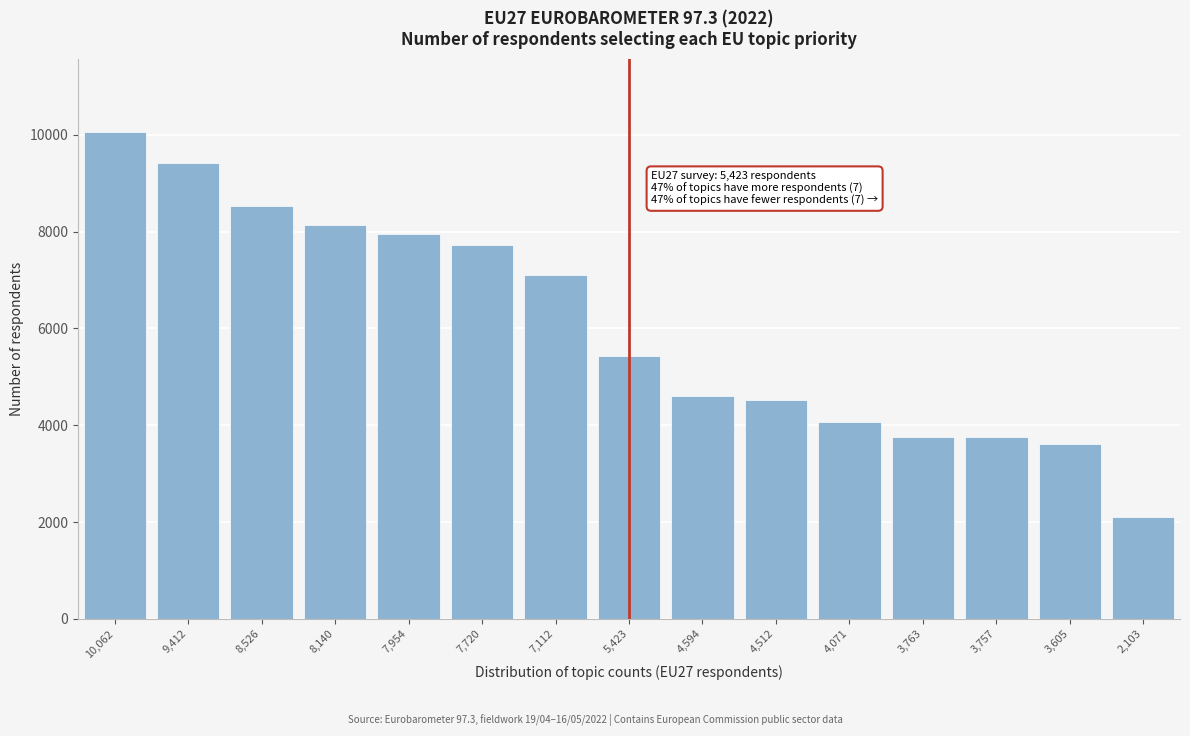

What value does the data have at 7,720?

7720